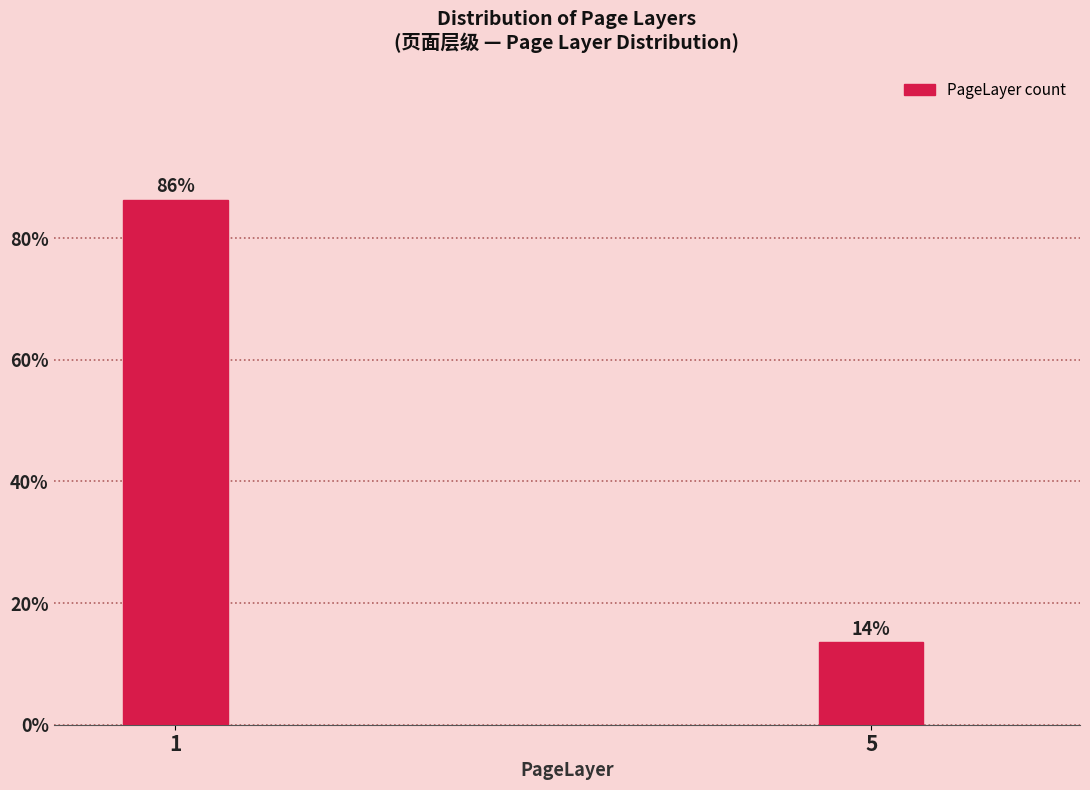

Rank the categories by value from lowest to highest.

5, 1